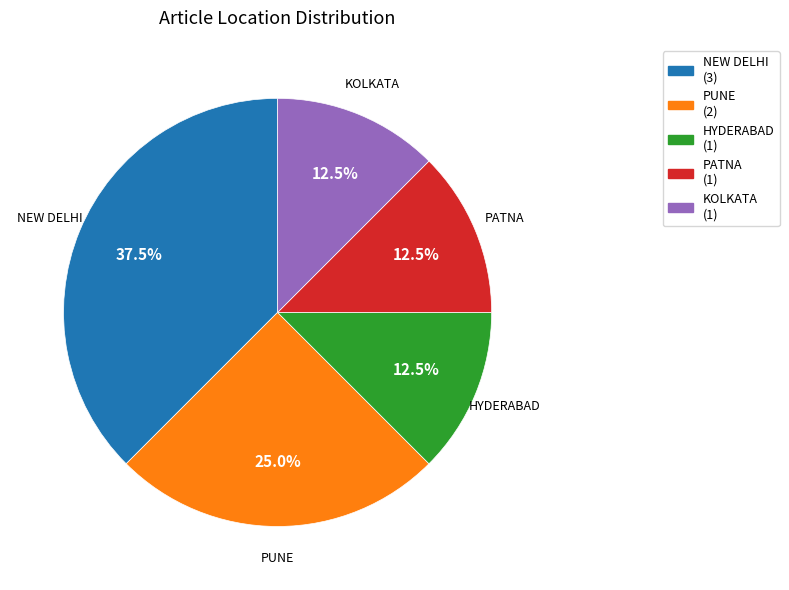

Which has a higher value, KOLKATA (1) or PUNE (2)?

PUNE (2)